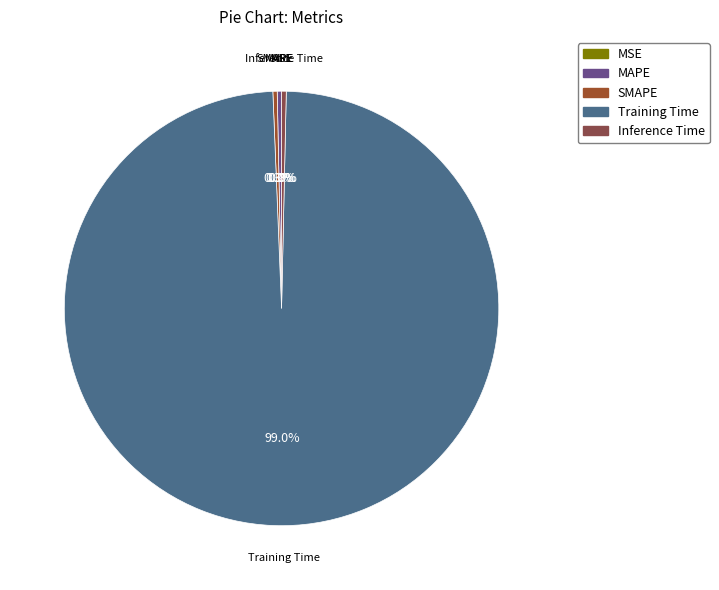

Which category has the biggest portion of the pie?

Training Time